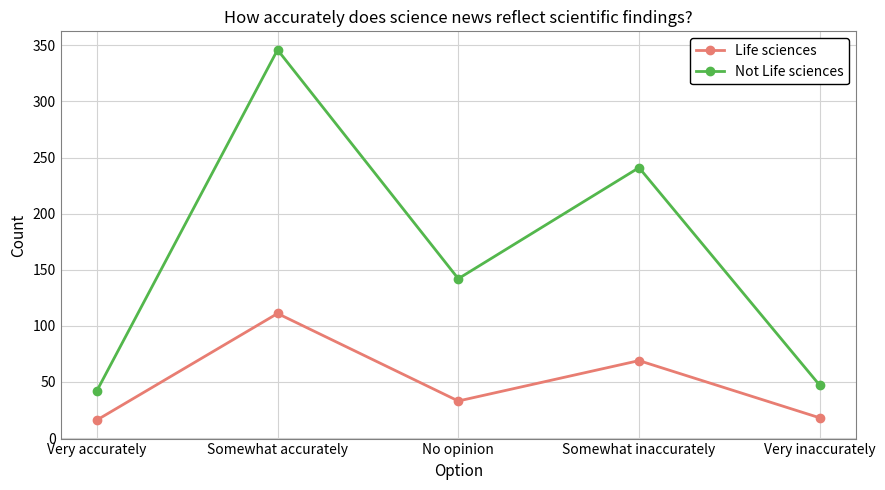

What is the difference between the highest and lowest values at Very inaccurately?

29